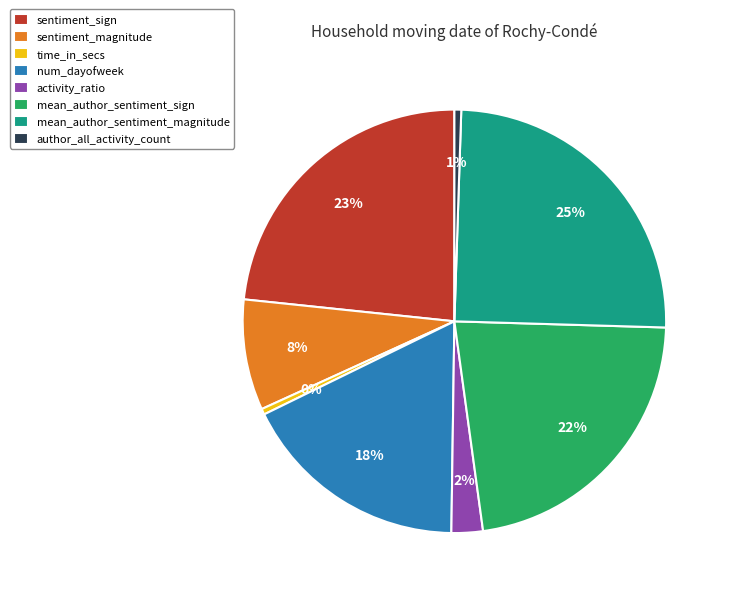

Combined, do mean_author_sentiment_sign and num_dayofweek account for over 50%?

No